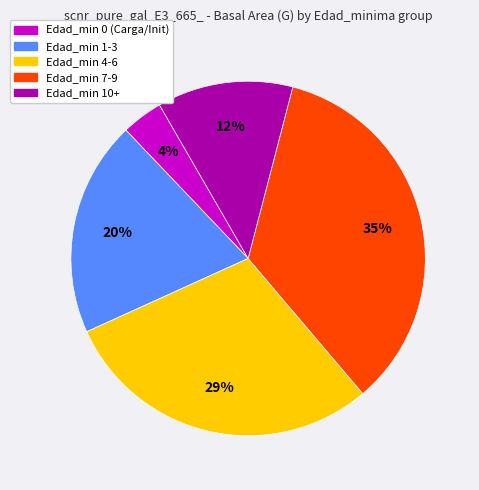

How many segments does this pie chart have?

5